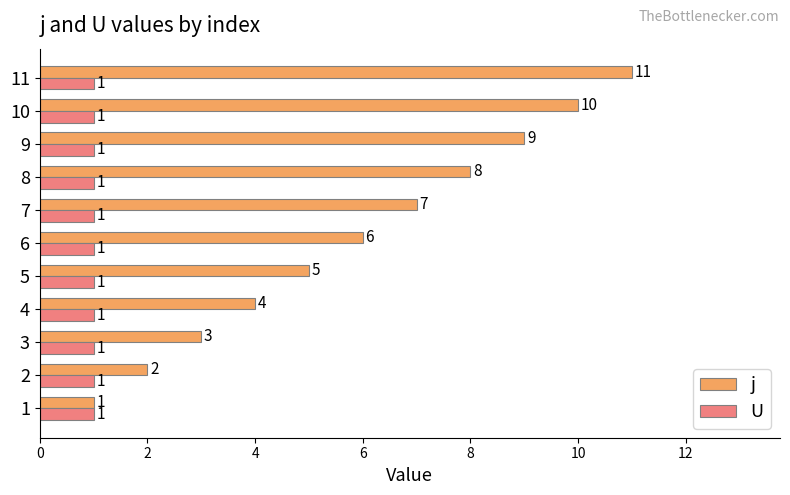

Is it true that j equals 2.5 at 6?

False